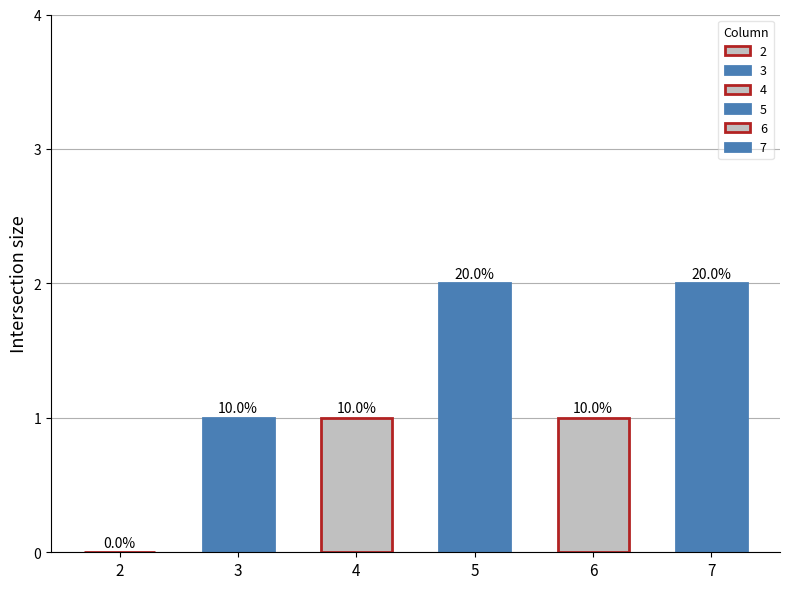

Does the chart contain any negative values?

No